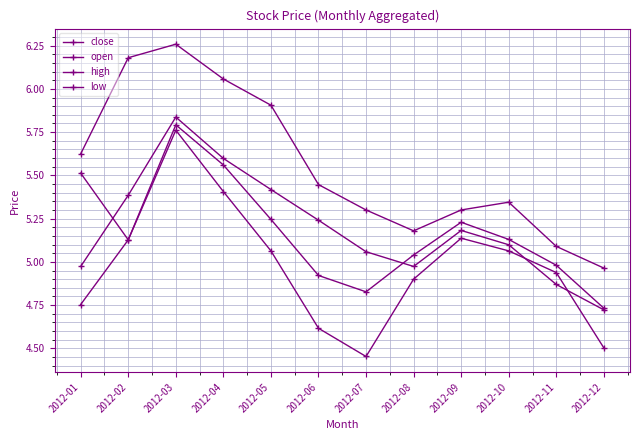

At which category is the sum across all series the highest?

2012-03